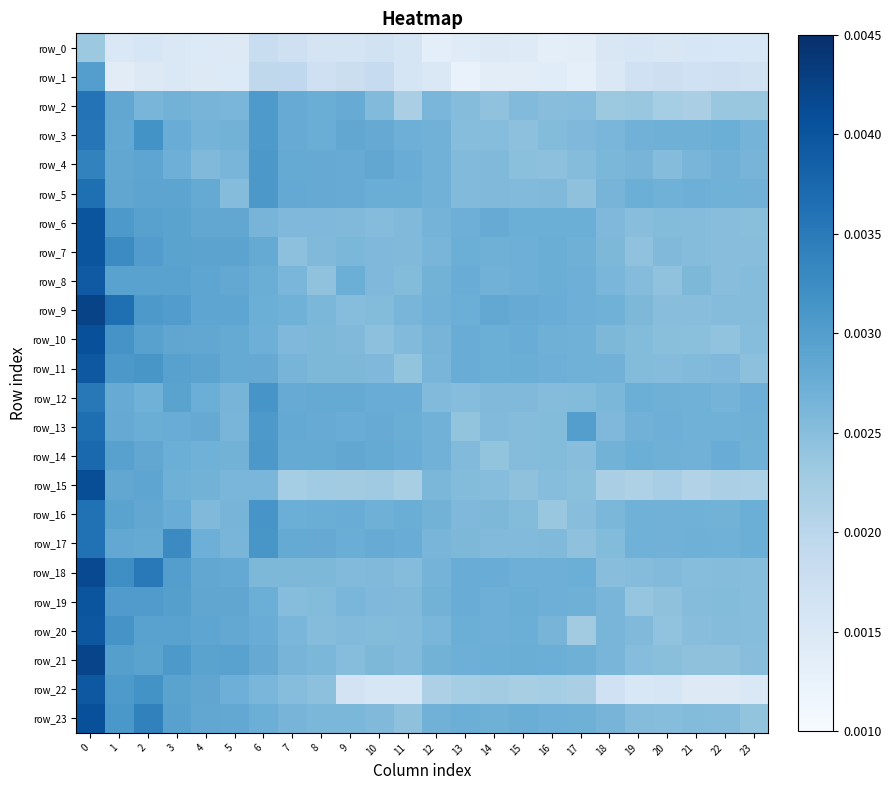

Between 3 and 16, which series saw the biggest shift?

row_17